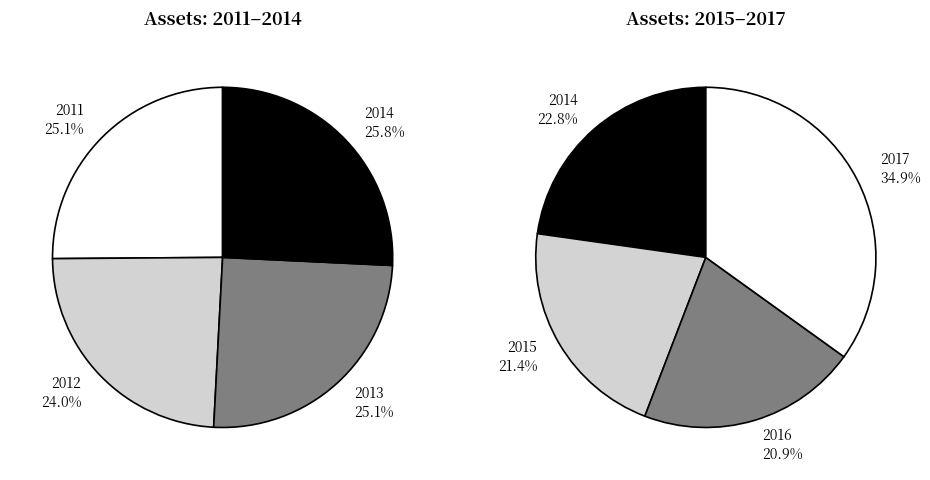

Is it true that 2012 is 5% of the pie?

False